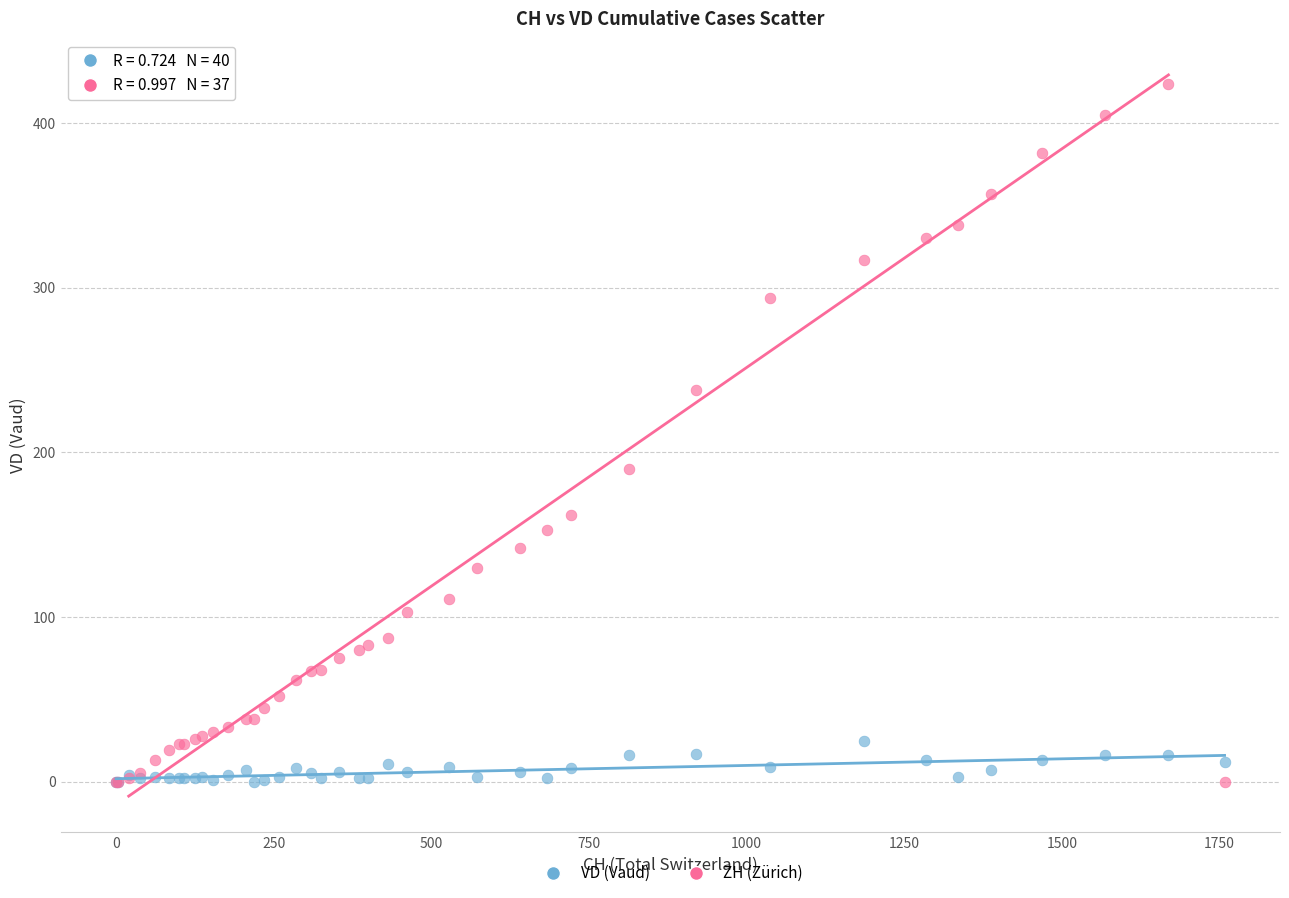

Which series contains the highest Y value?

ZH (Zürich)